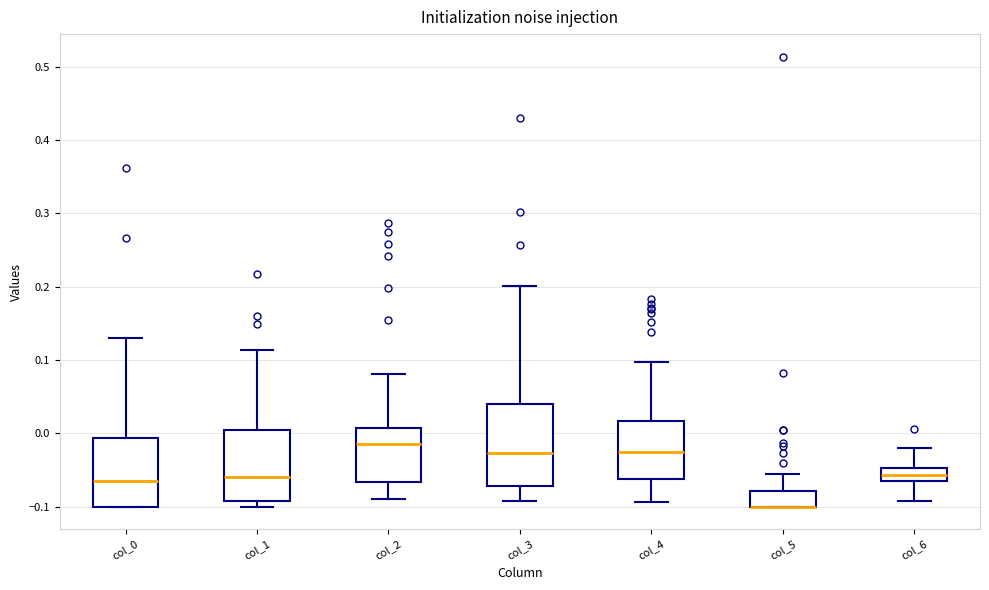

Which box is the tallest, from its lower edge to its upper edge?

col_3